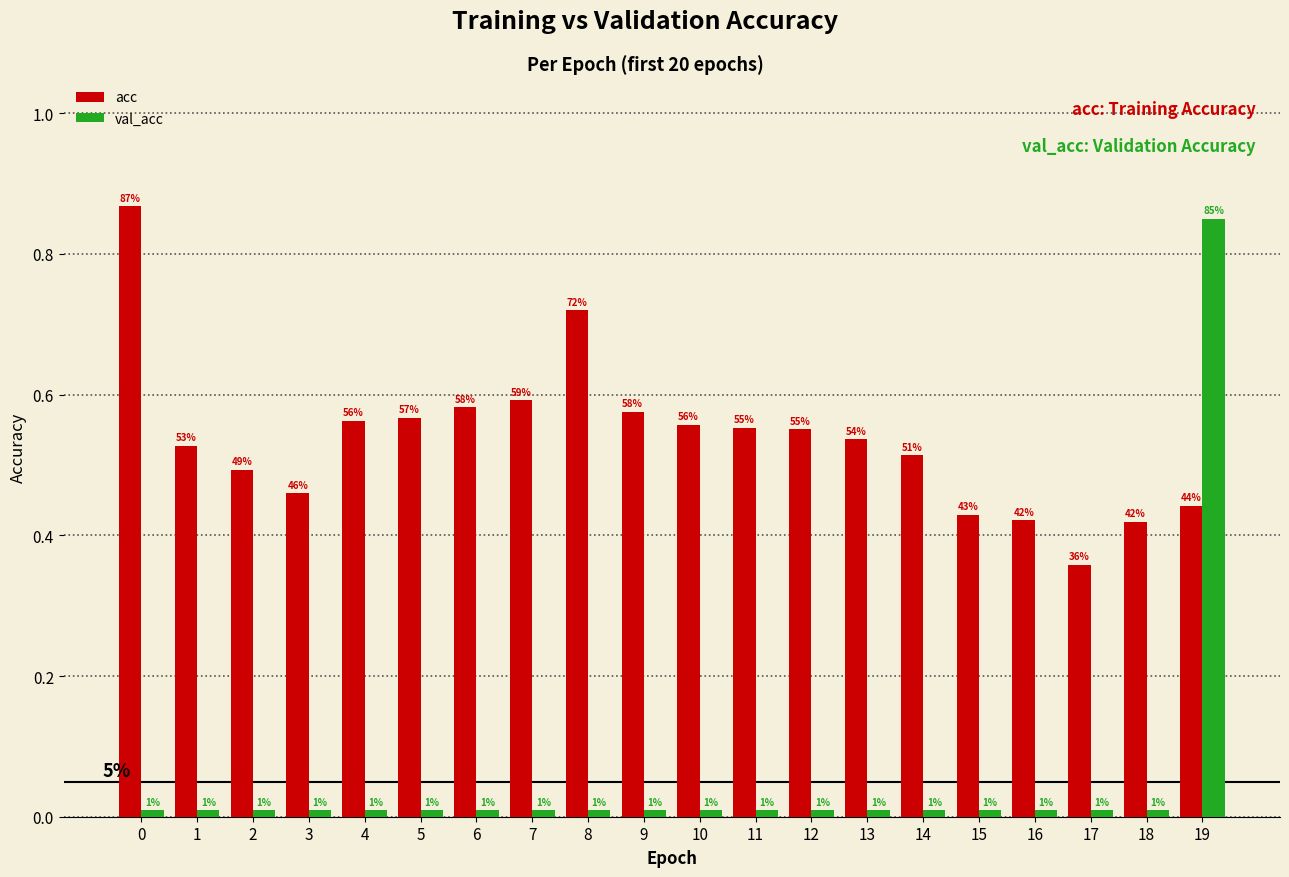

What is the total value across all series at 1?

0.5